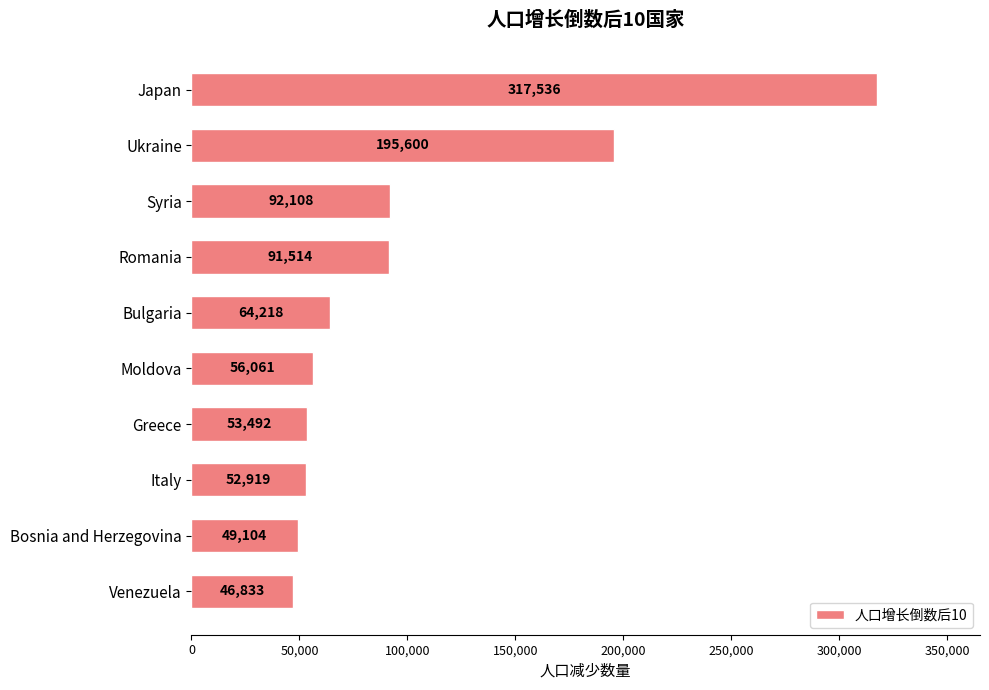

The value at Ukraine is 195600. True or false?

True